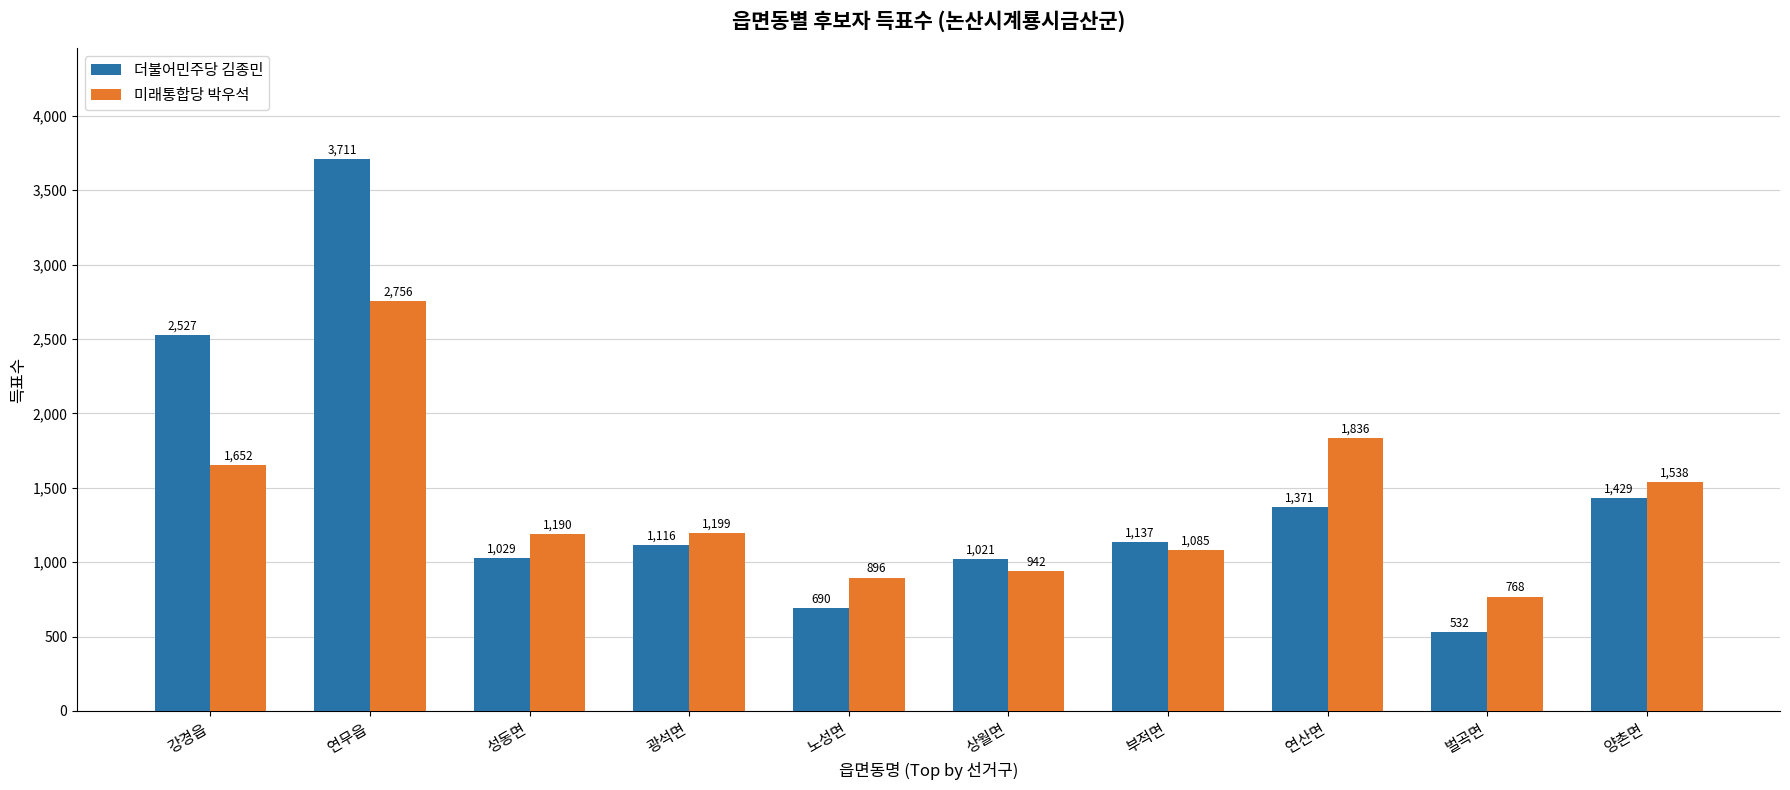

How many distinct data groups are displayed?

2